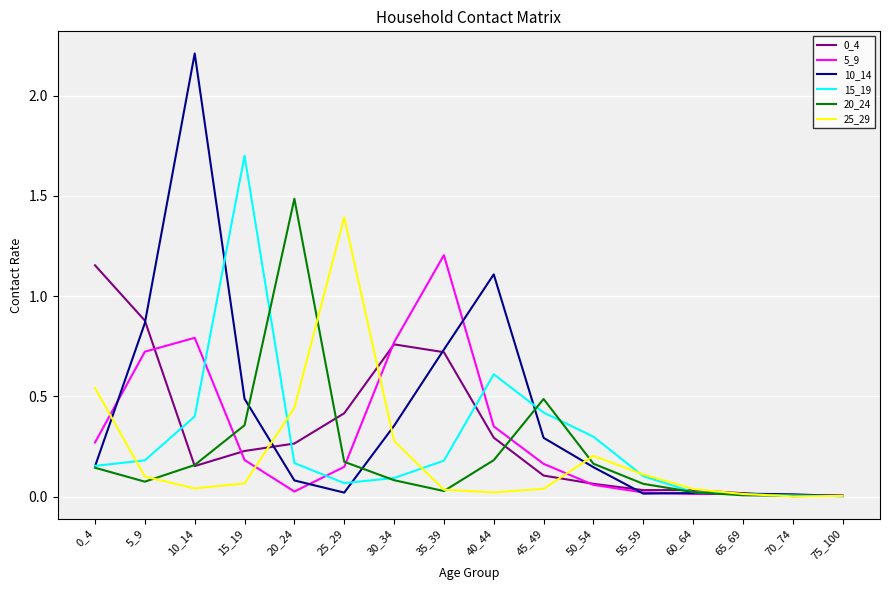

Which series has the largest range (max minus min)?

10_14